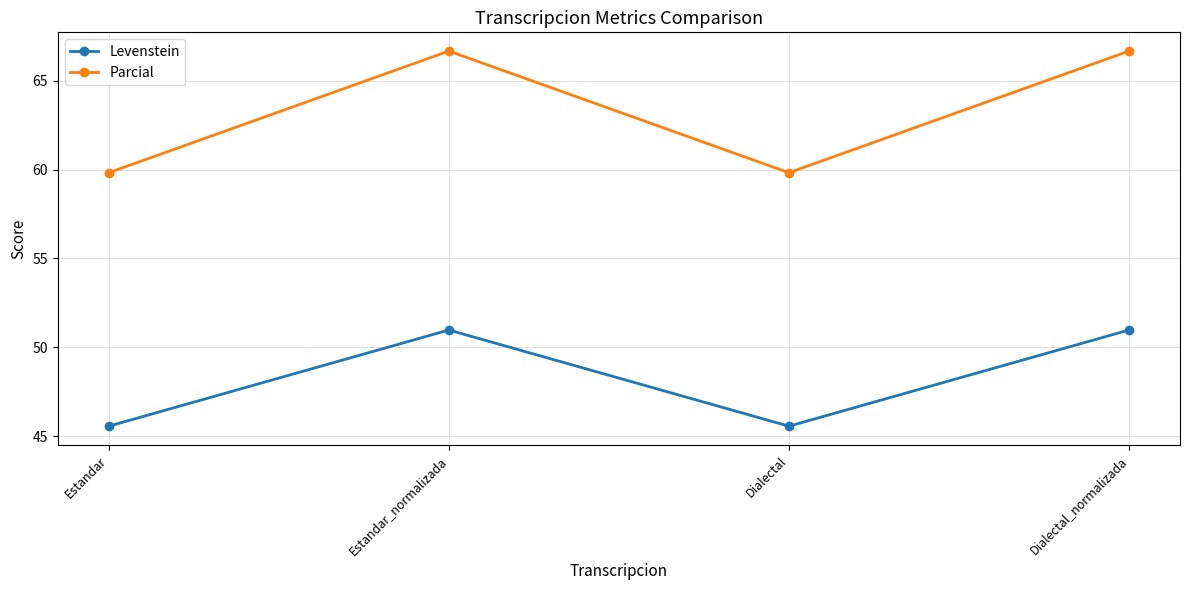

What is the label of the 3rd point from the left?

Dialectal